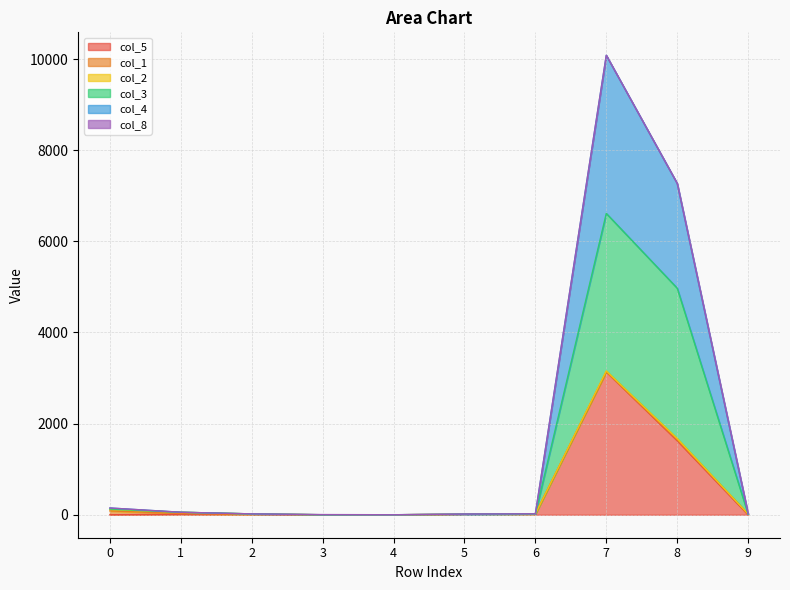

What is the approximate value of col_5 at 7, to the nearest 50?

3150